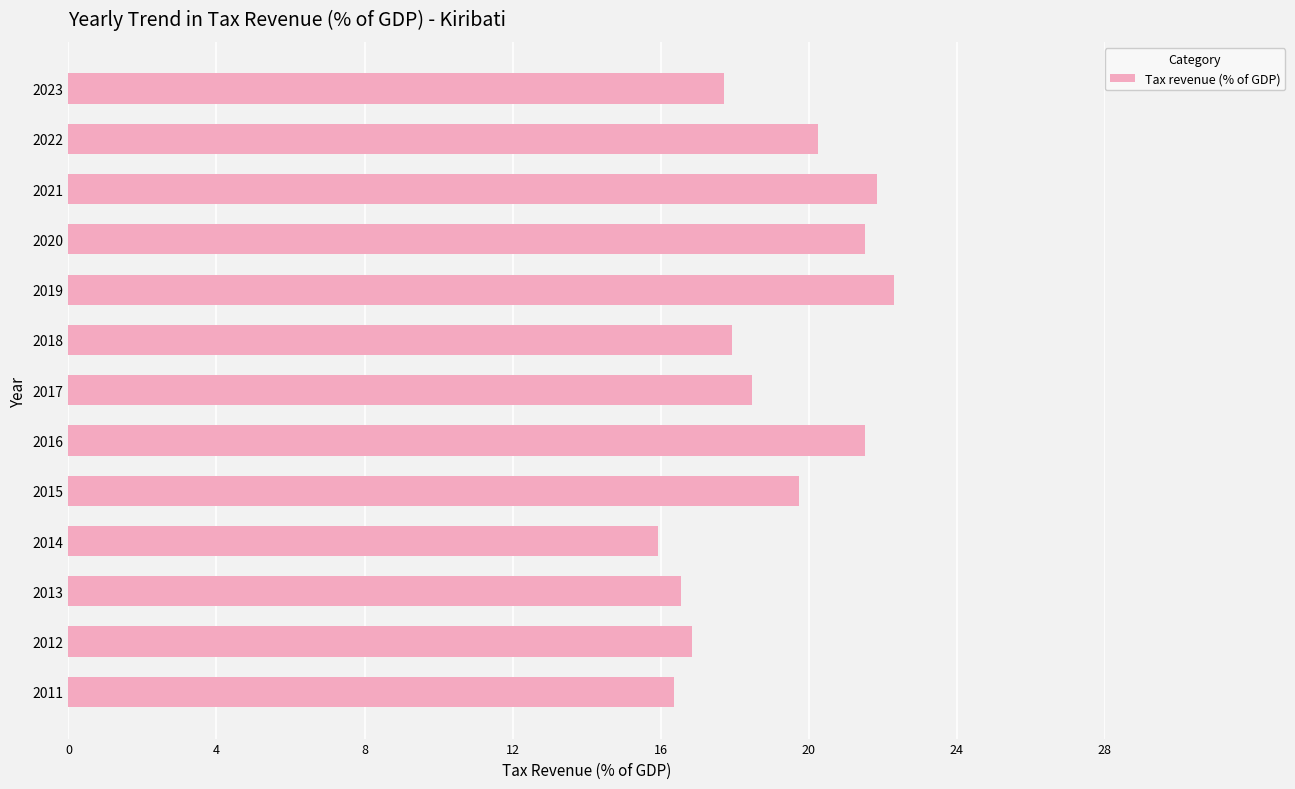

What is the approximate value at 2018?

17.9